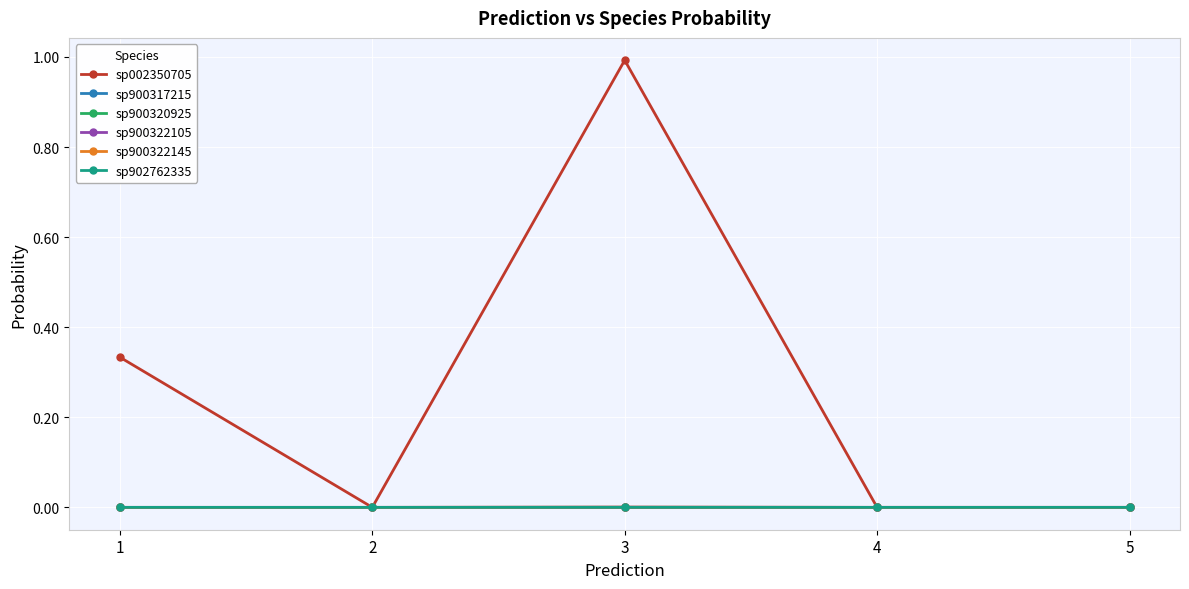

Is it true that sp900322105 equals 0.0 at 3?

True